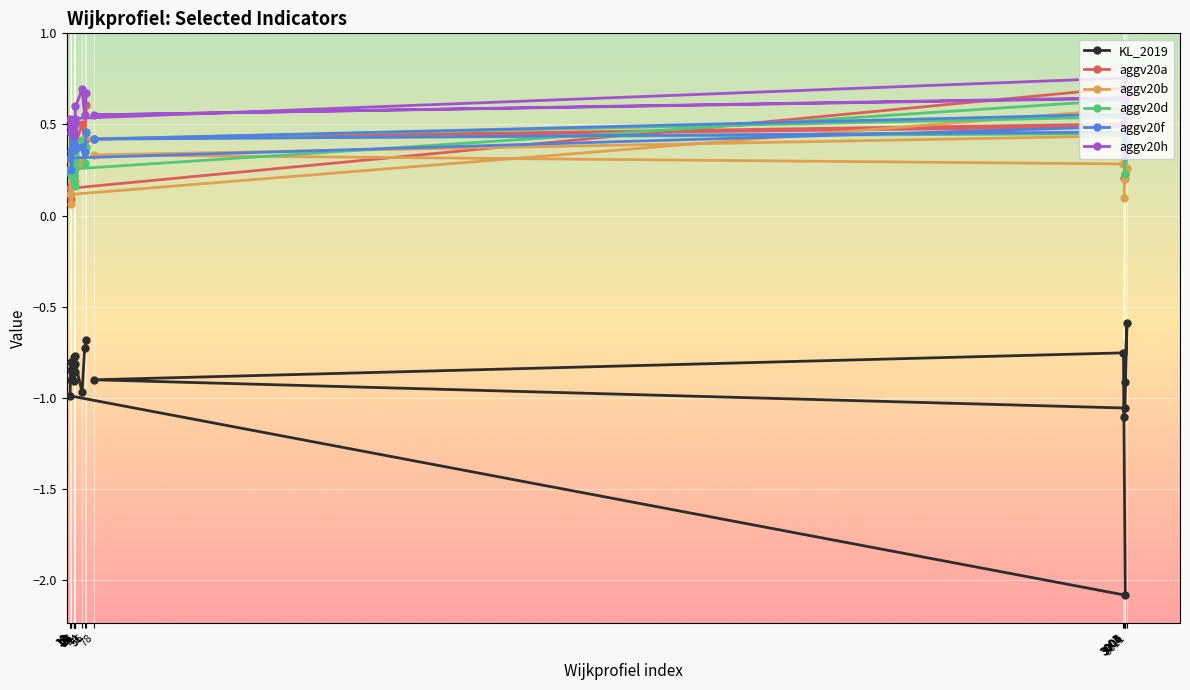

Is this an area chart (filled region under the line)?

No